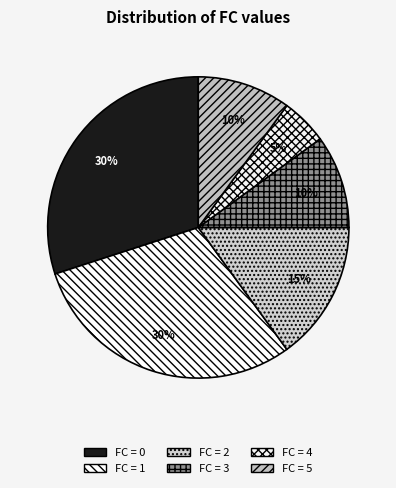

Which slice is the smallest?

FC = 4